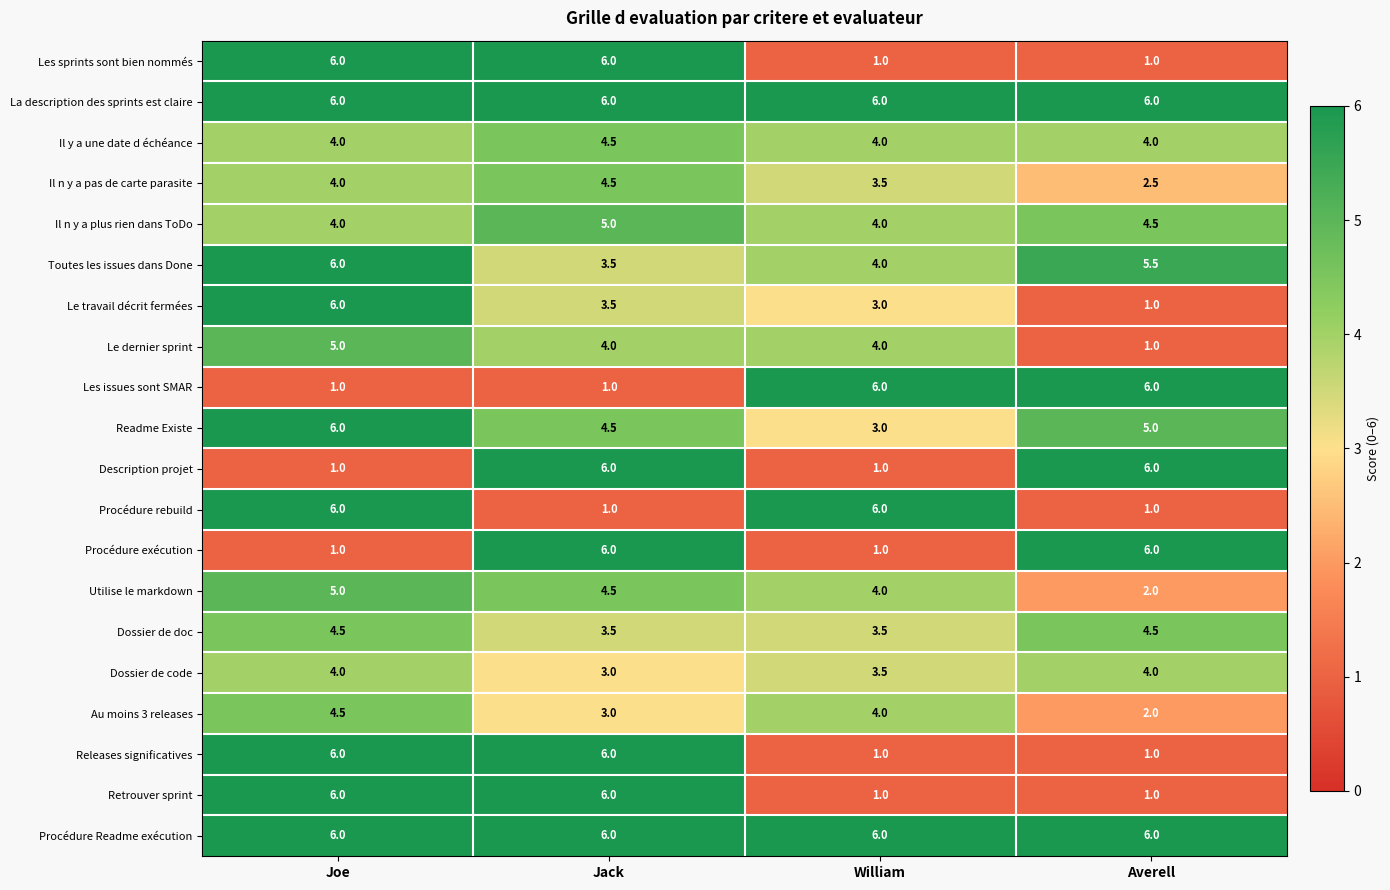

What is the difference between the second highest and second lowest values in the Il n y a pas de carte parasite series?

0.5